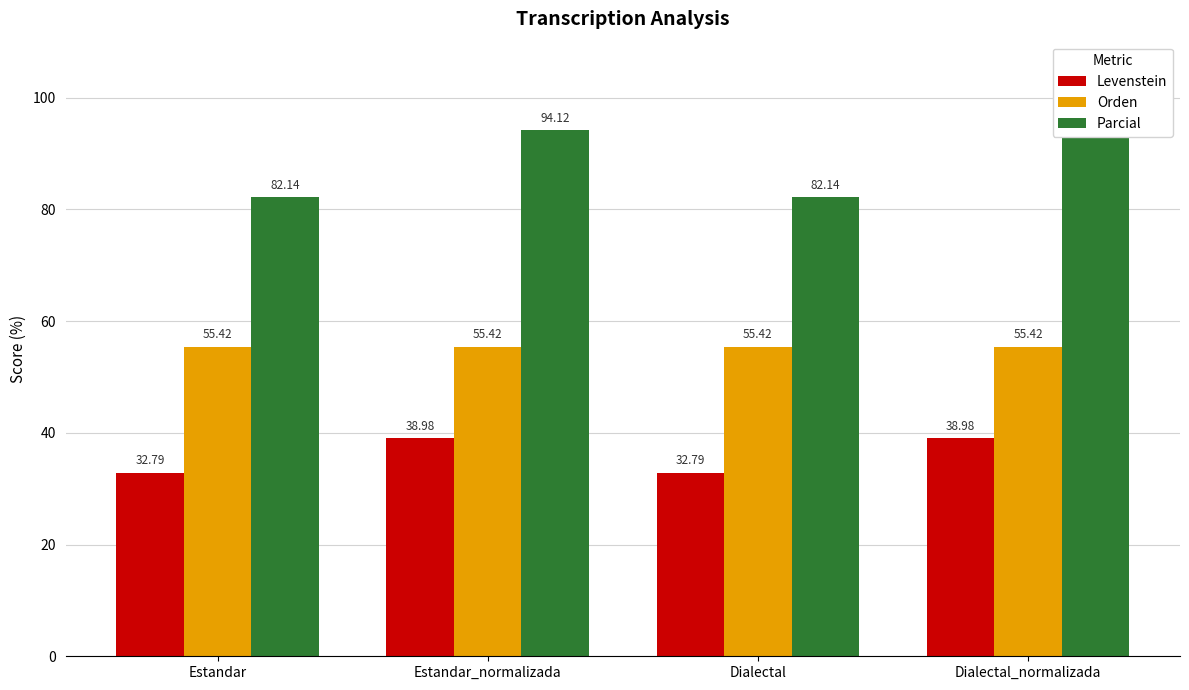

Which series has the largest range (max minus min)?

Parcial